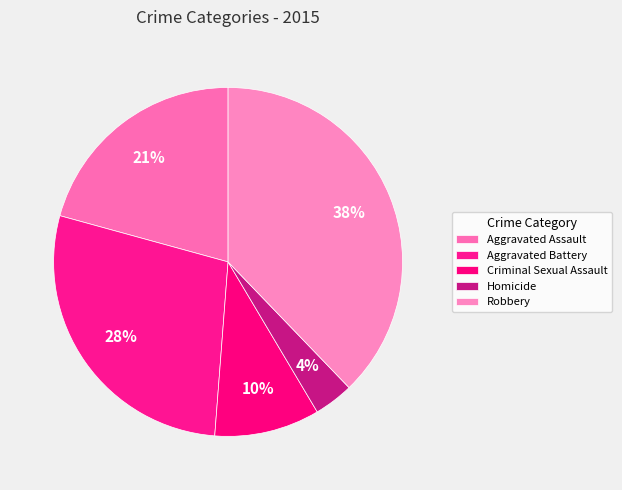

To the nearest percent, what is the average slice percentage?

20%